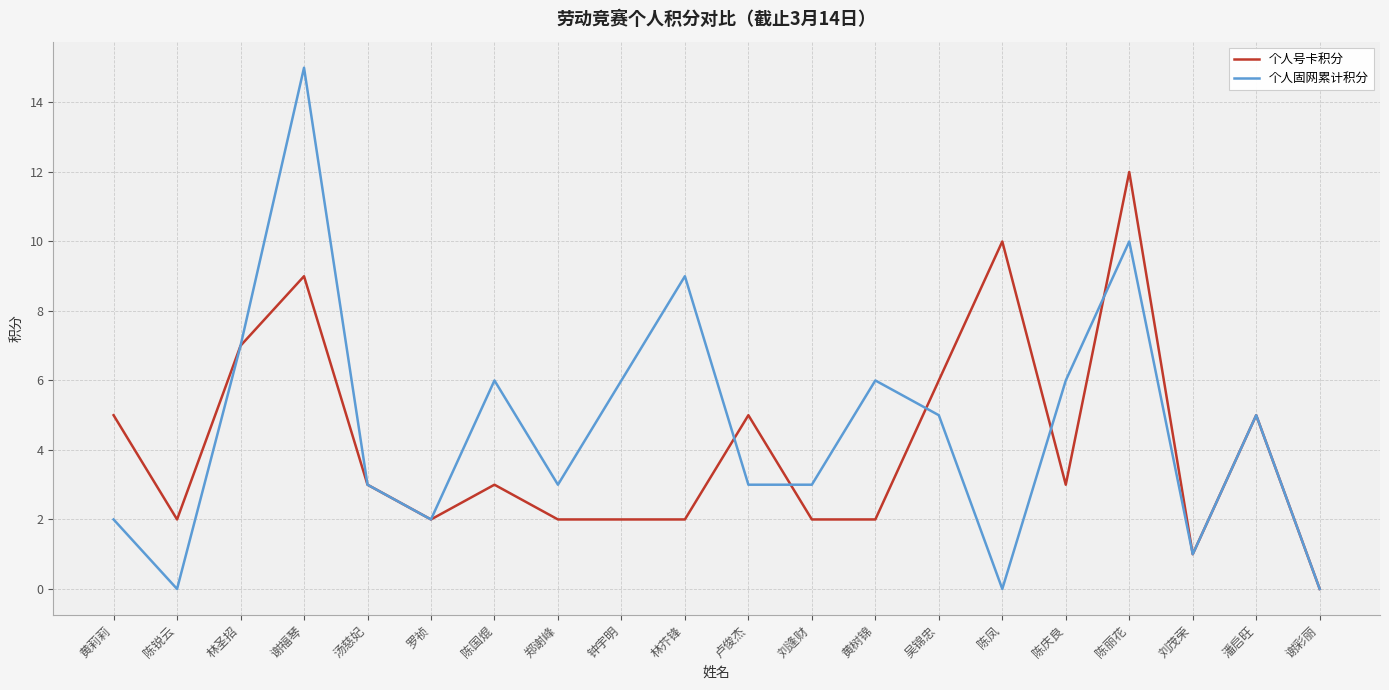

What are all the series names shown in the legend?

个人号卡积分, 个人固网累计积分